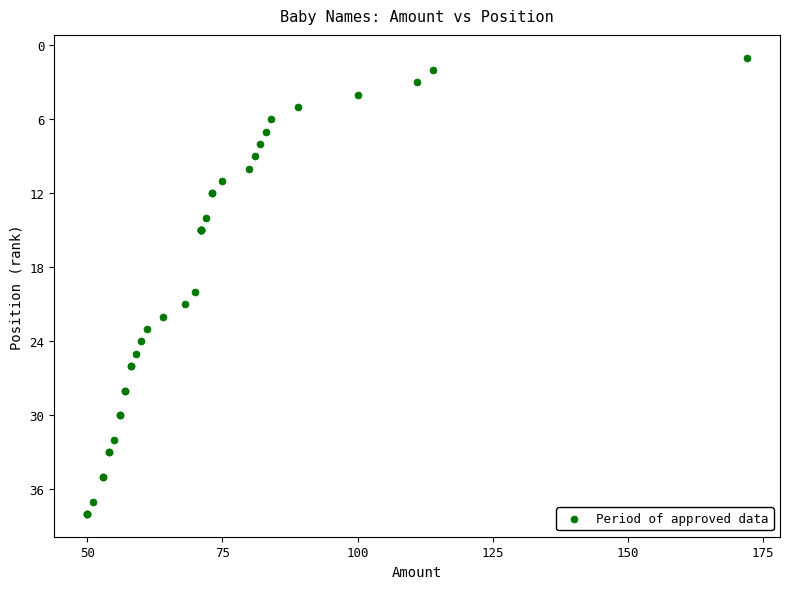

What Y value in the scatter plot is closest to 19?

20